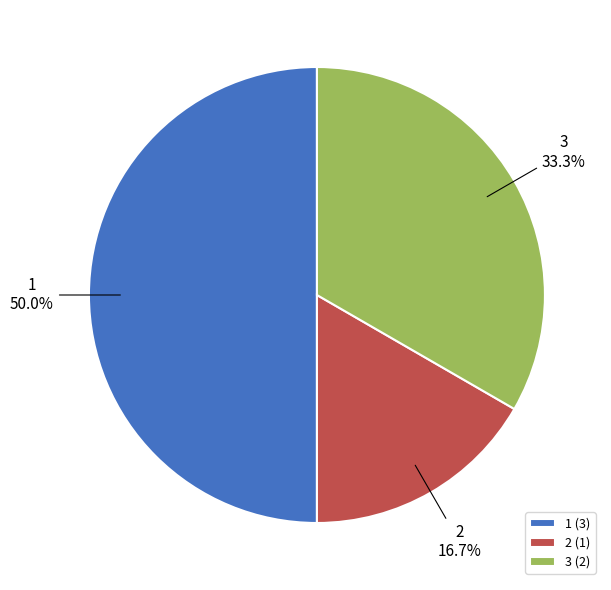

To the nearest percent, what portion does 2 represent?

17%